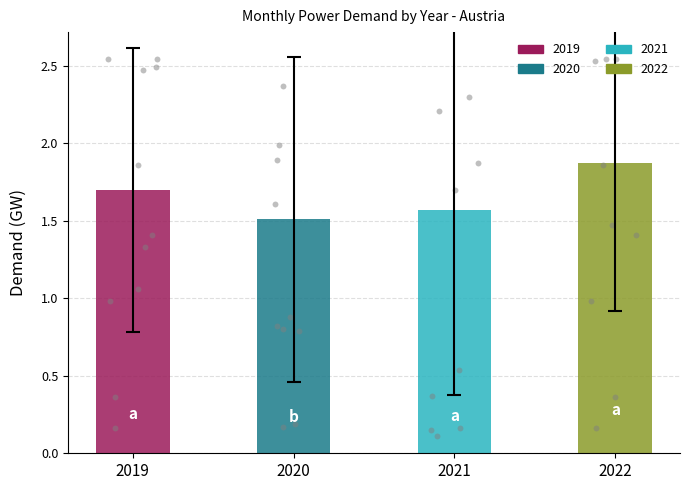

Which series reaches the minimum Y coordinate?

2021